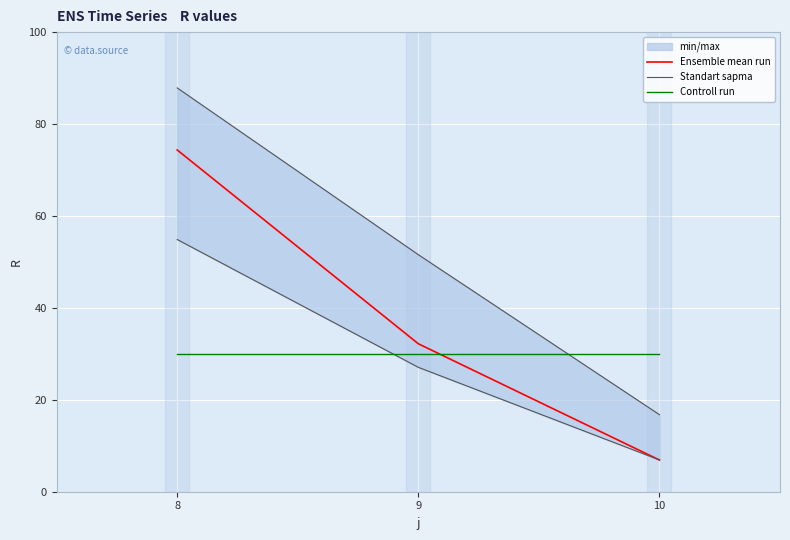

The Standart sapma series shows 13.0 at 9. True or false?

False